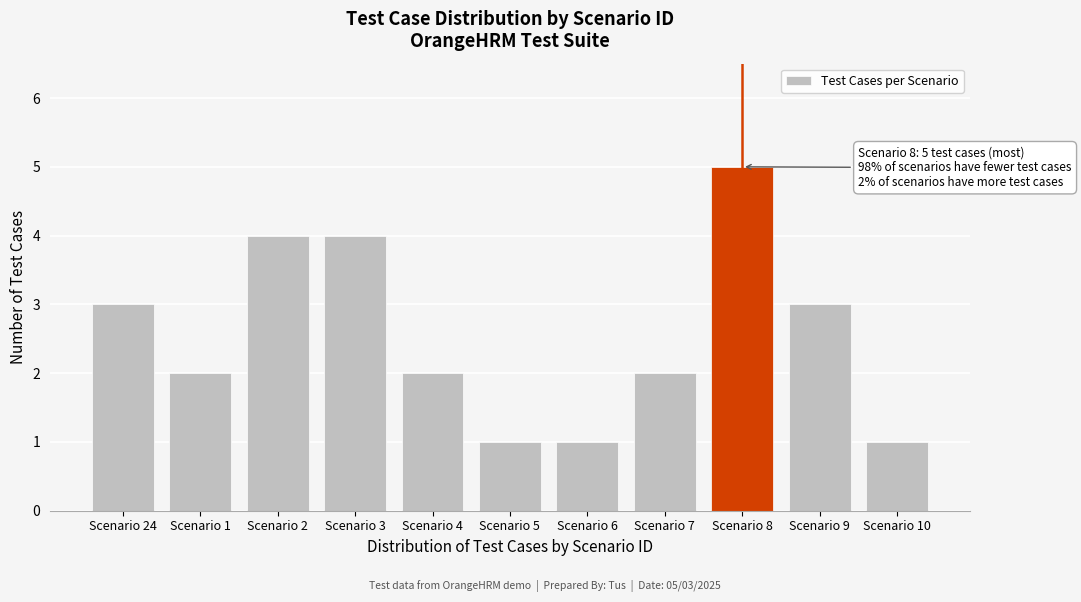

Reading right to left, extract all data points from this chart.

Scenario 10=1	Scenario 9=3	Scenario 8=5	Scenario 7=2	Scenario 6=1	Scenario 5=1	Scenario 4=2	Scenario 3=4	Scenario 2=4	Scenario 1=2	Scenario 24=3